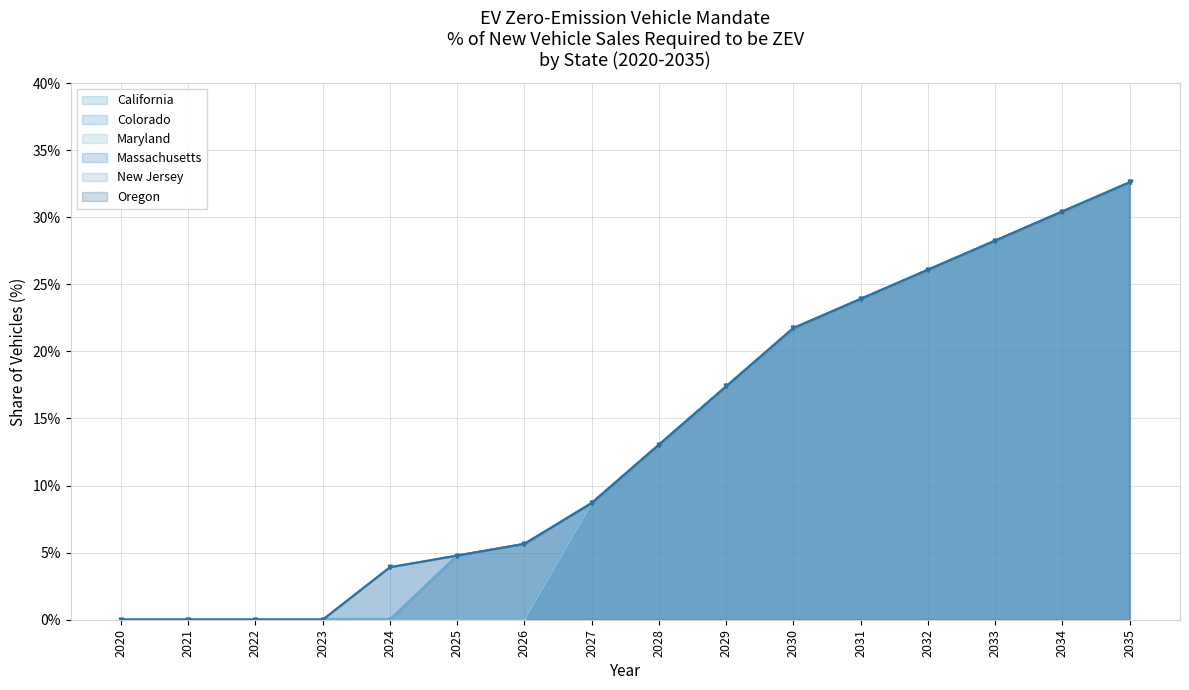

Rank the categories by Colorado value from lowest to highest.

2020, 2021, 2022, 2023, 2024, 2025, 2026, 2027, 2028, 2029, 2030, 2031, 2032, 2033, 2034, 2035